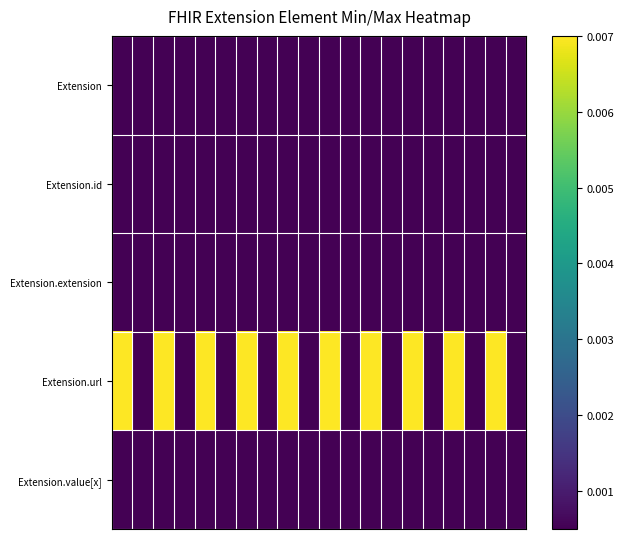

Which series has the largest total across all categories?

Extension.url